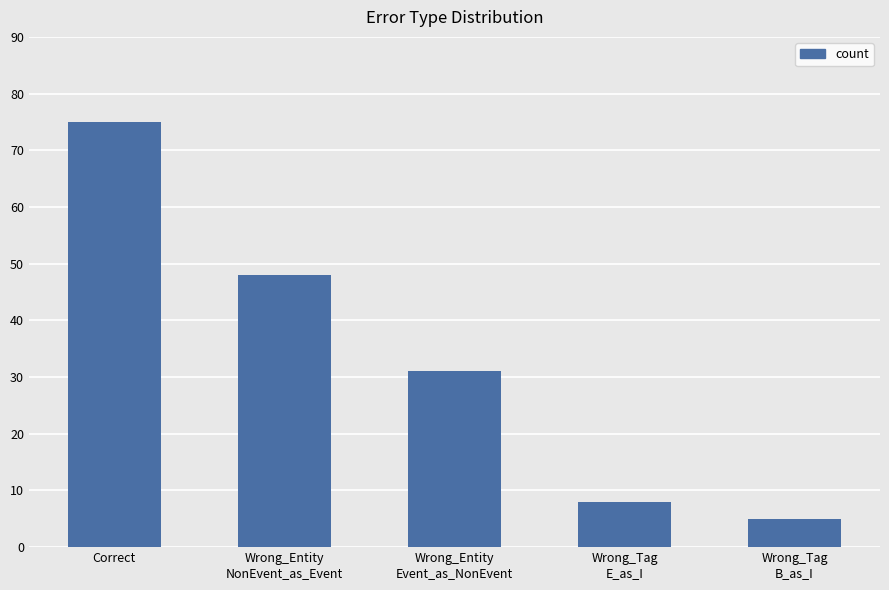

Reading left to right, list all the values displayed in this chart.

75	48	31	8	5